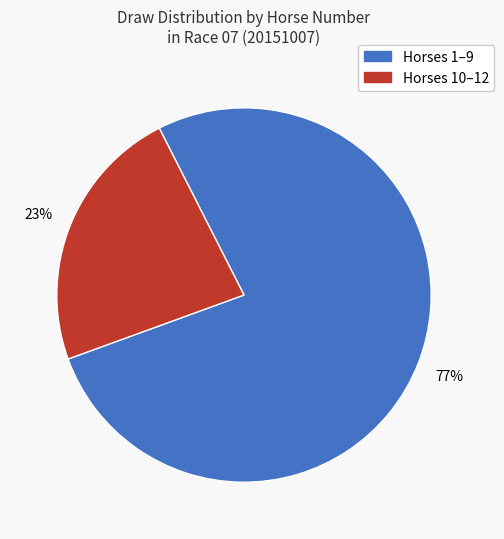

Is there any slice that represents more than half of the pie?

Yes